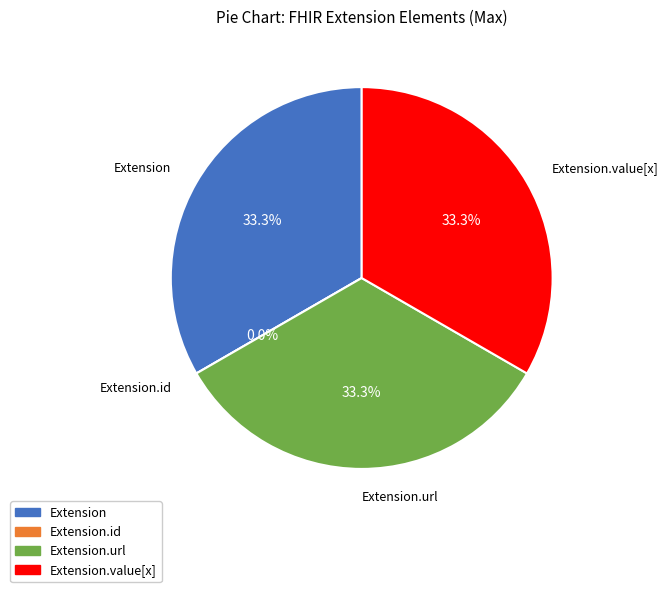

What percentage is the Extension.url slice, to the nearest percent?

33%